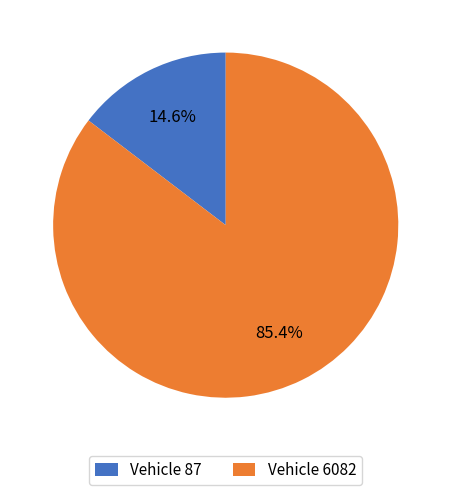

Rank the categories by value from lowest to highest.

Vehicle 87, Vehicle 6082